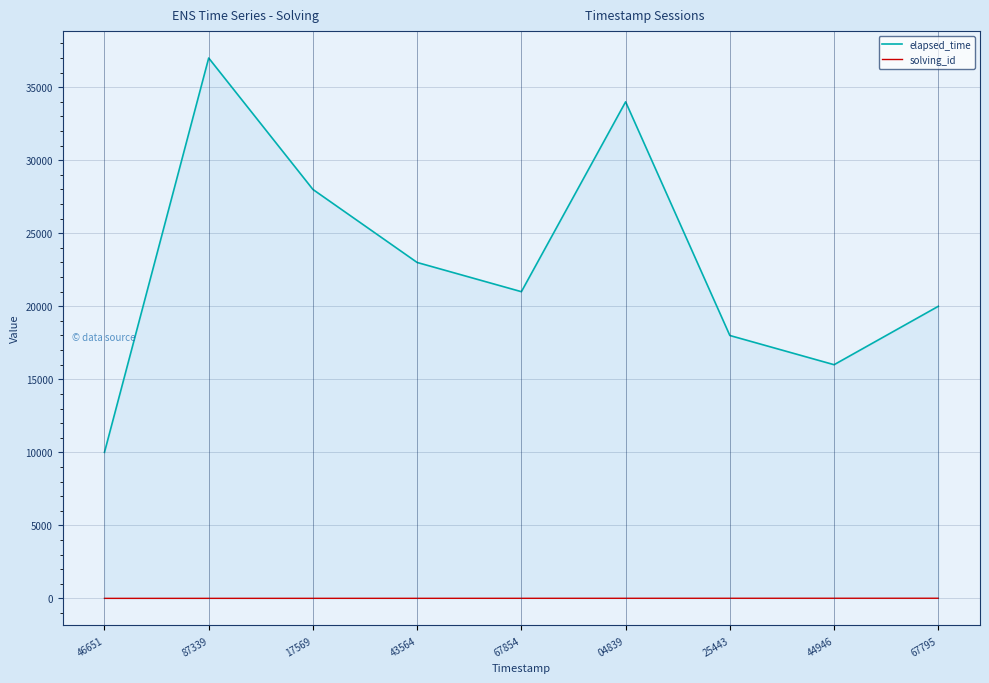

What is the sum of all elapsed_time values?

207000